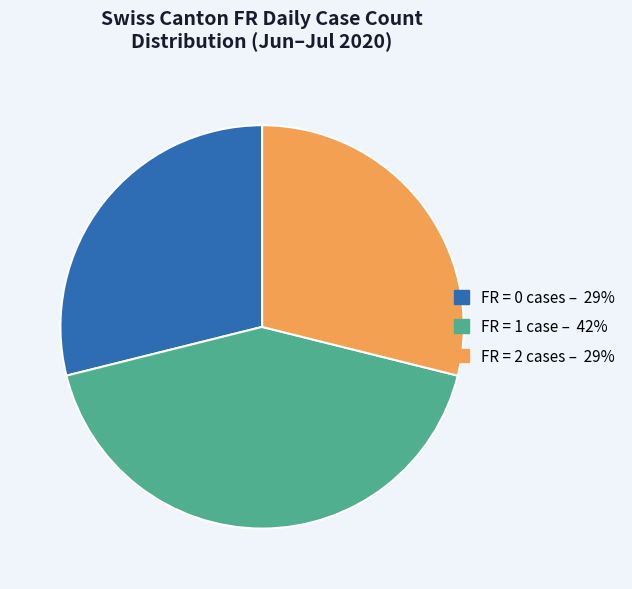

Is there a majority slice in this chart?

No